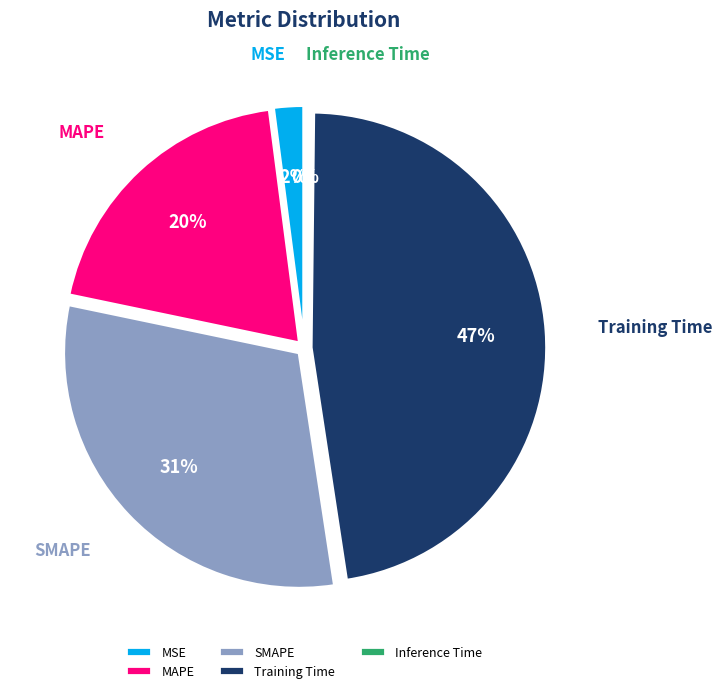

Between Training Time and SMAPE, which is larger?

Training Time